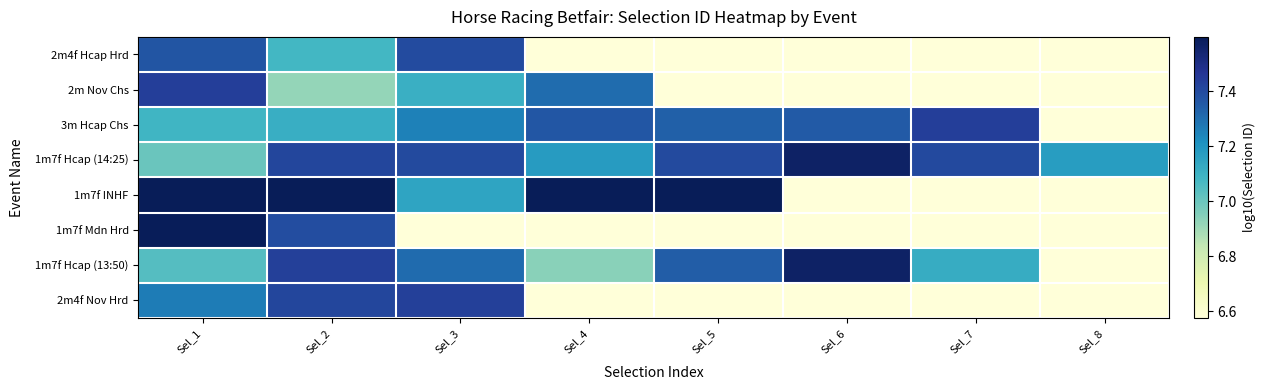

What is the maximum value shown in the chart?

7.6